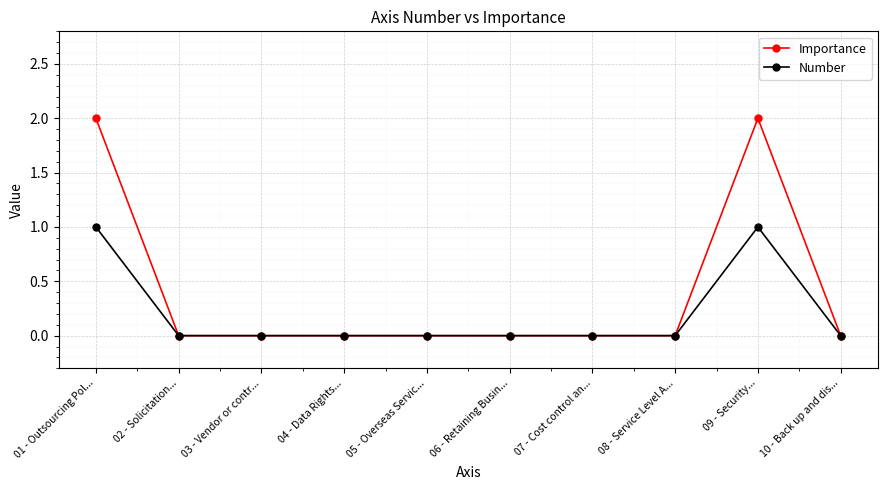

True or false: Number has more than 0 points higher than both neighbors.

True